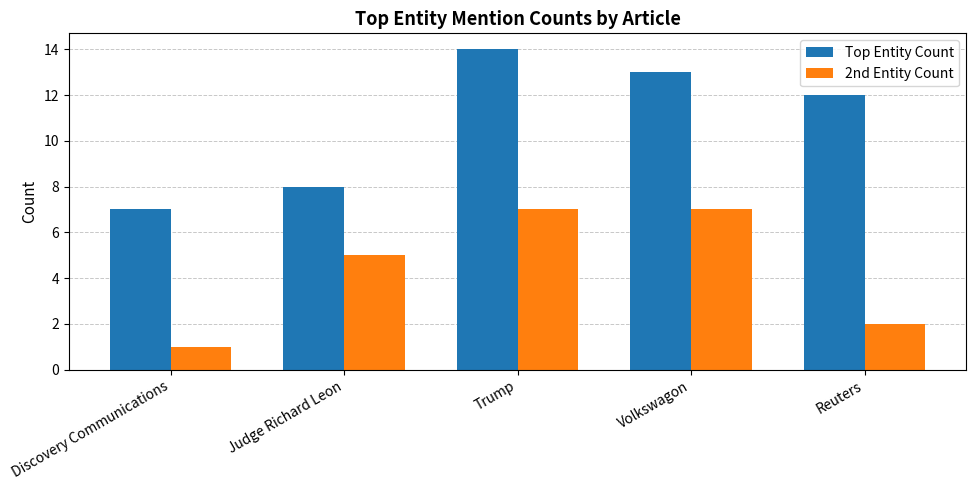

What position from the left is Discovery Communications?

1